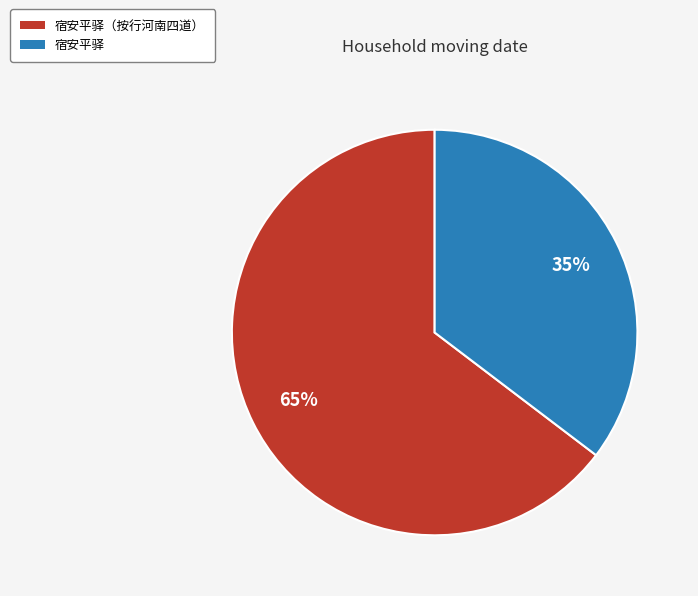

The 宿安平驿（按行河南四道） slice represents 79% of the pie. True or false?

False